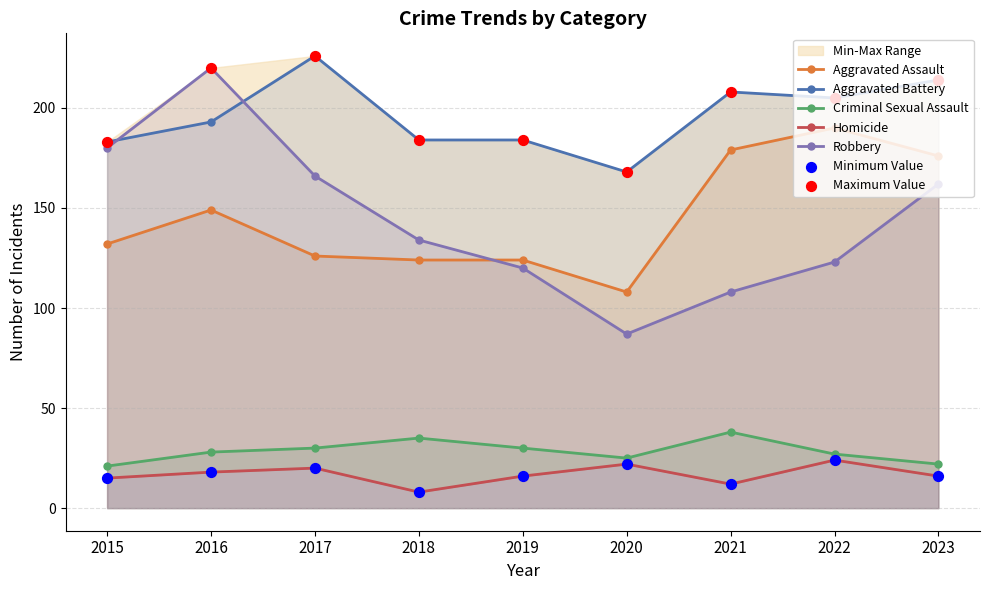

What is the total value across all series at 2015?

531